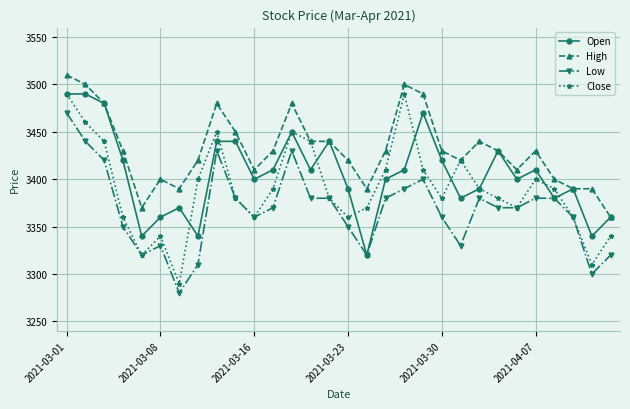

What is the value of the Open point at the 22nd from the left?

3380